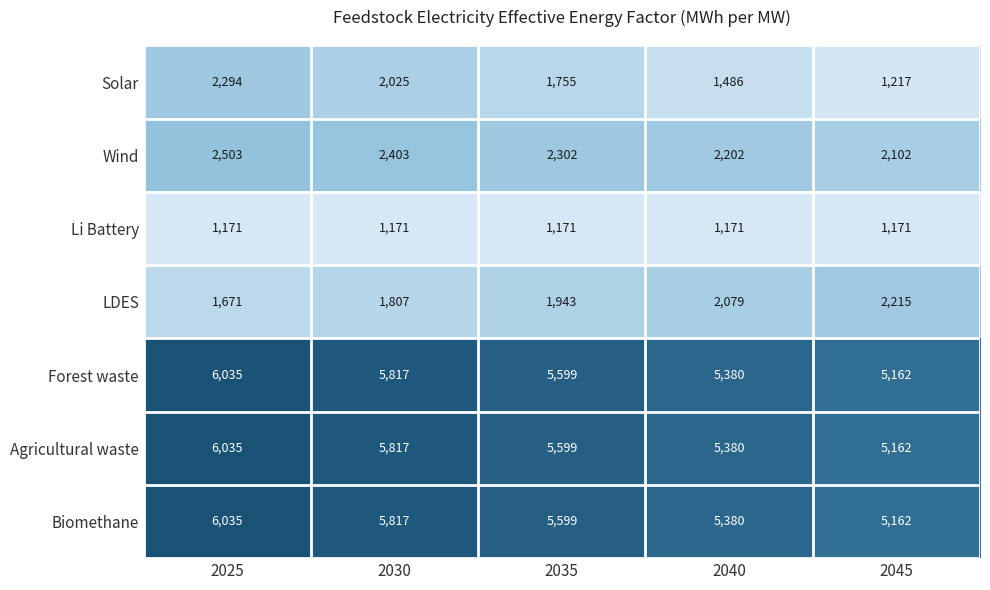

Count the number of data series in this chart.

7